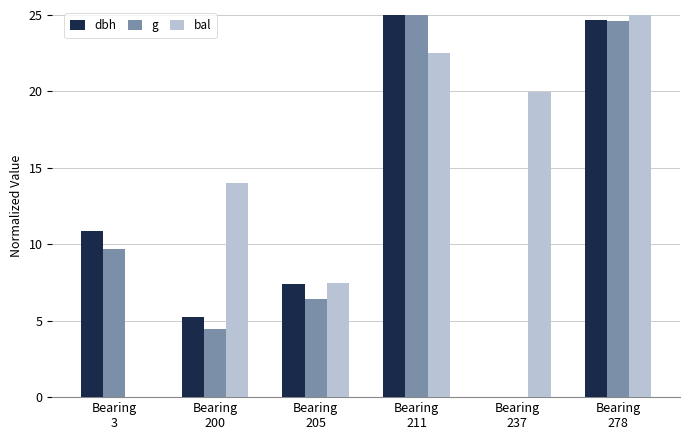

At which label is g closest to 12?

Bearing
3